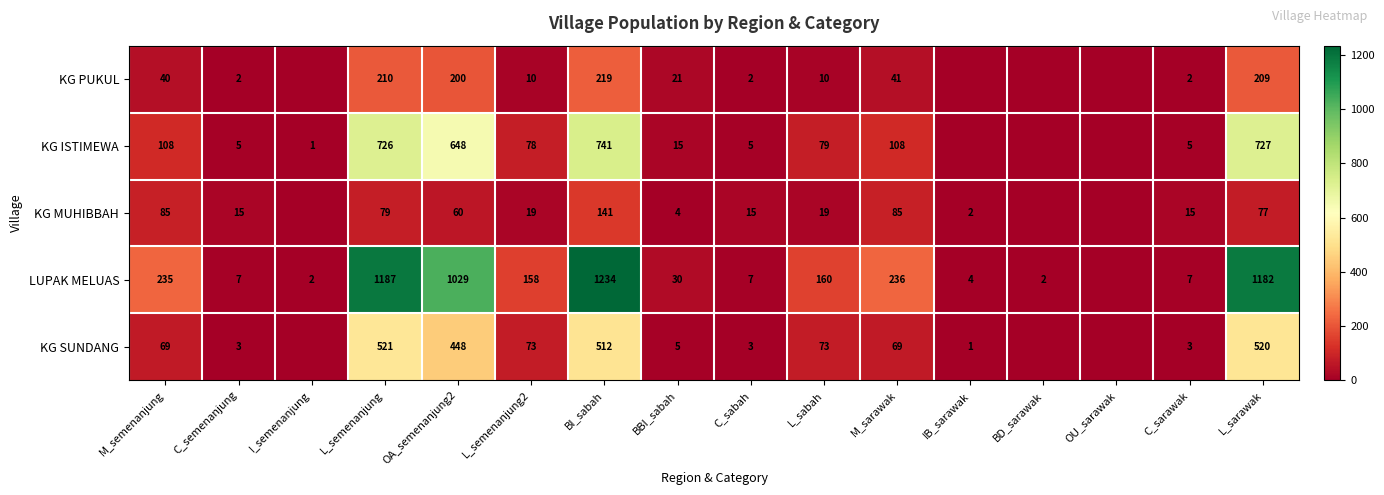

At M_semenanjung, list the series in order from smallest to largest.

KG PUKUL, KG SUNDANG, KG MUHIBBAH, KG ISTIMEWA, LUPAK MELUAS